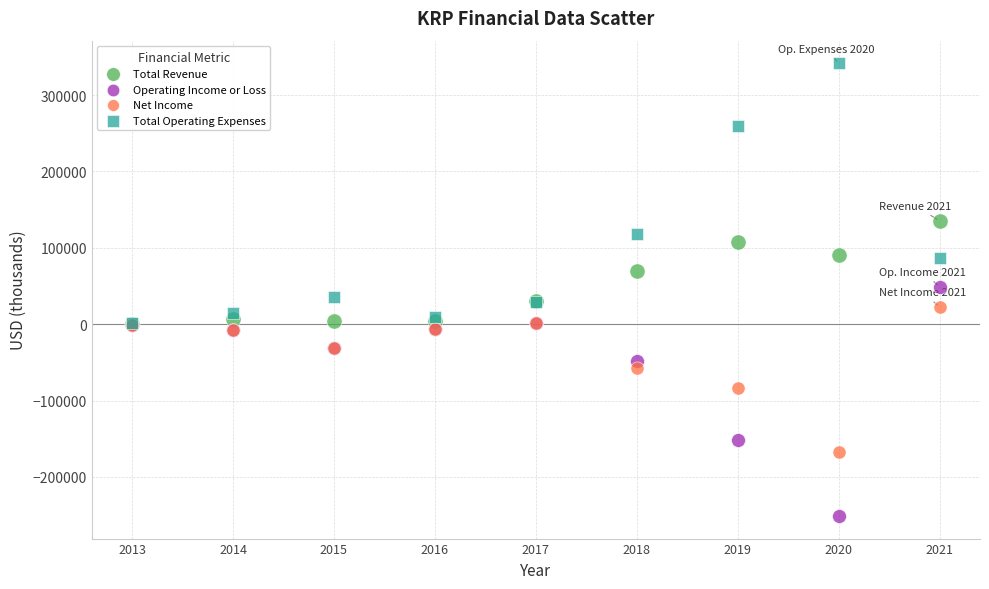

Which series contains the highest Y value?

Total Operating Expenses